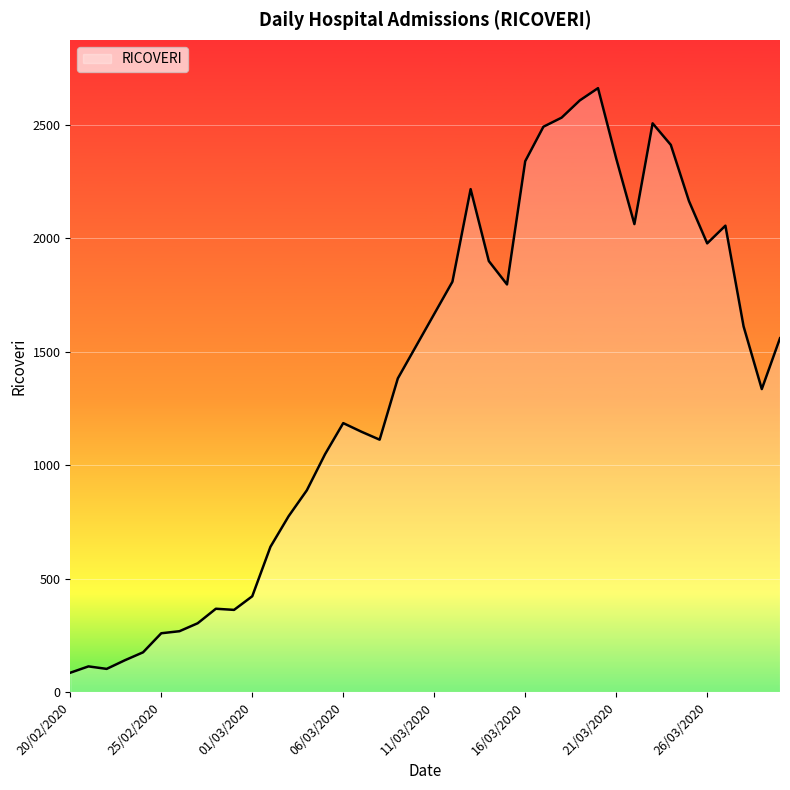

What is the average value?

1359